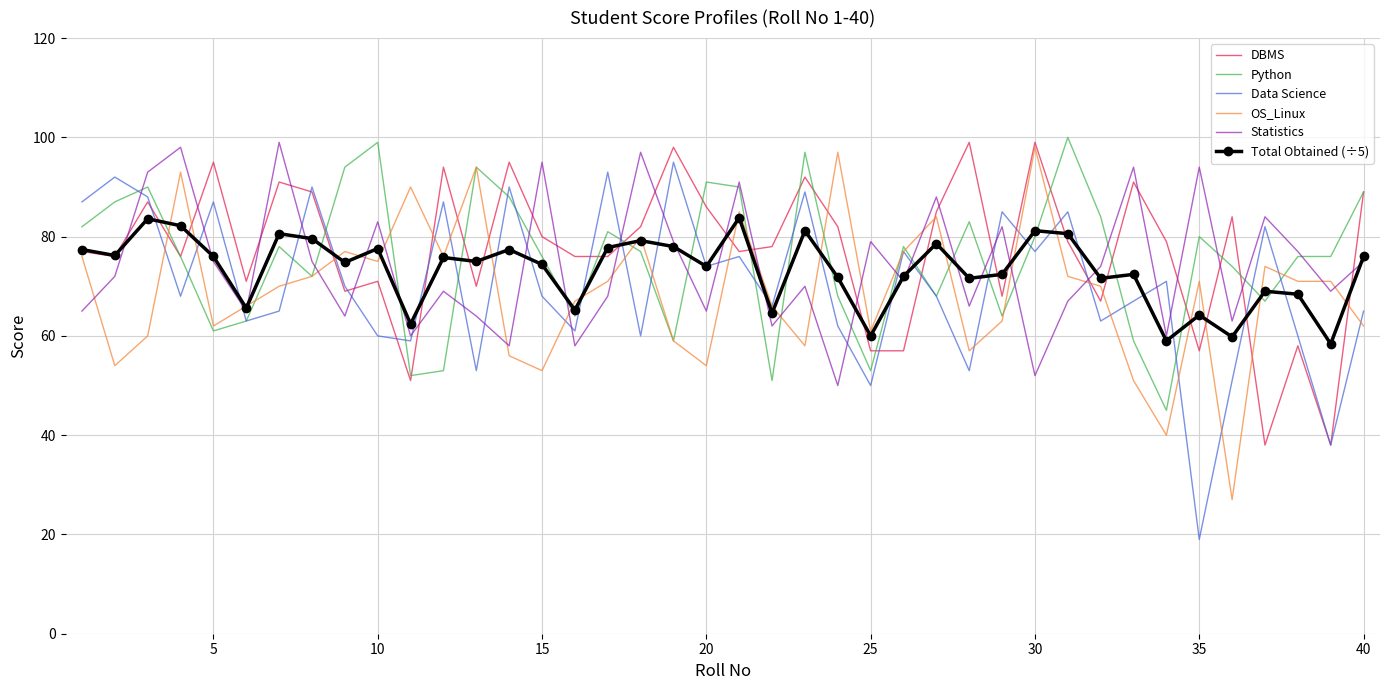

What is the maximum value for Statistics?

99.0